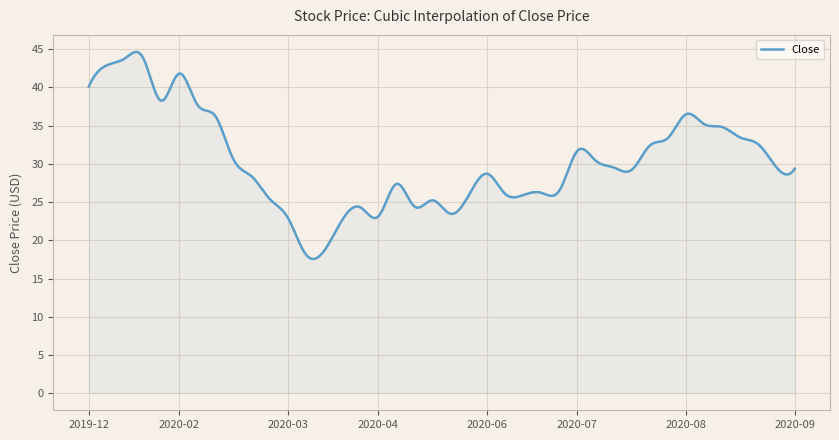

What is the difference between the maximum and minimum values?

27.1